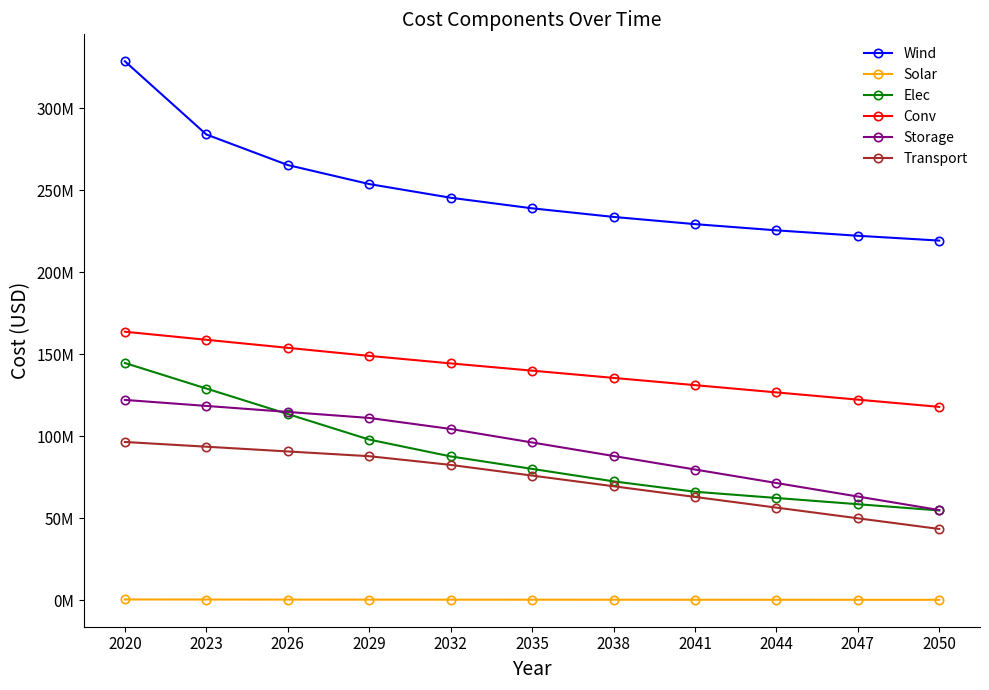

Which series changed the most between 2023 and 2026?

Wind